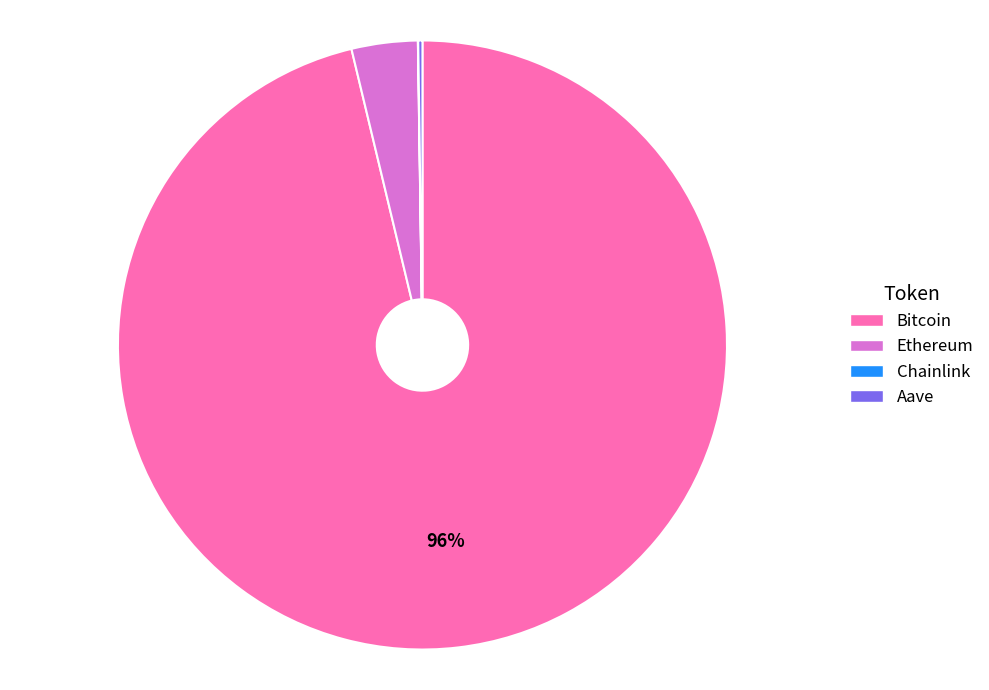

To the nearest percent, what is the average slice percentage?

25%